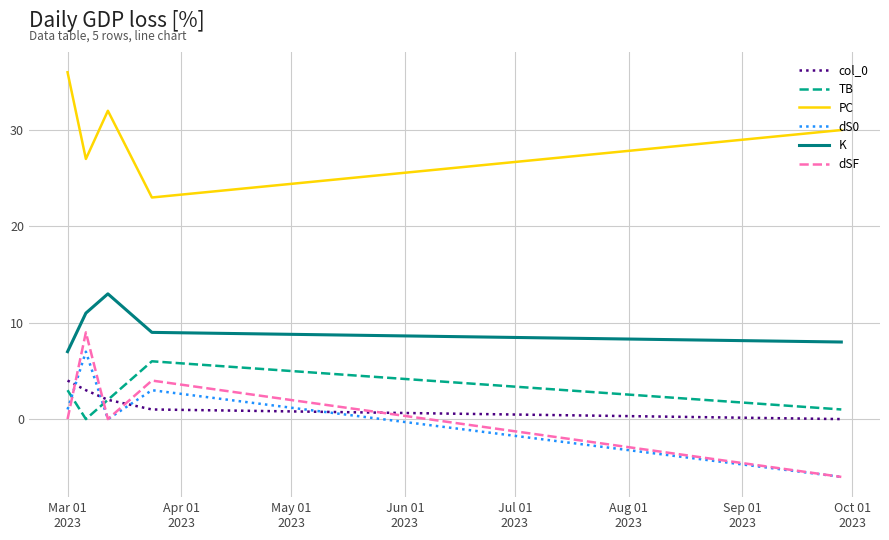

What is the smallest value displayed?

-6